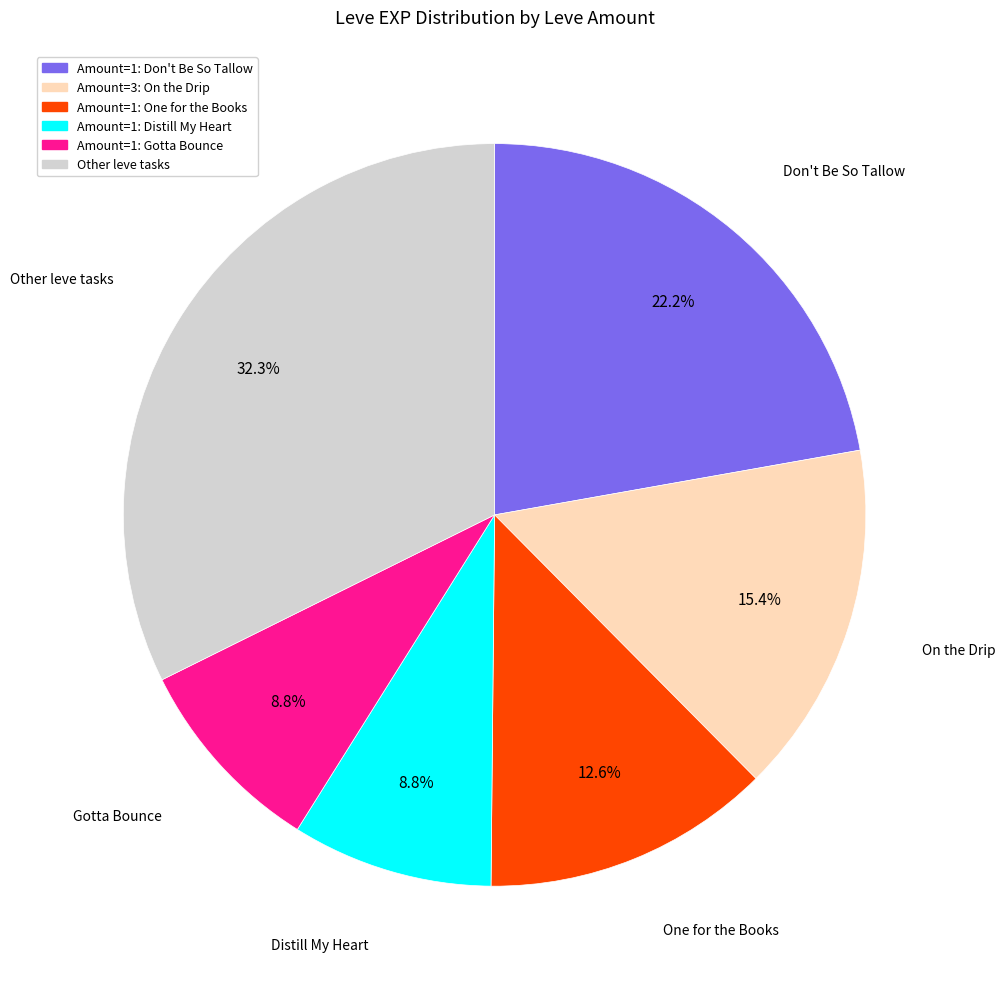

Is there any slice that represents more than half of the pie?

No